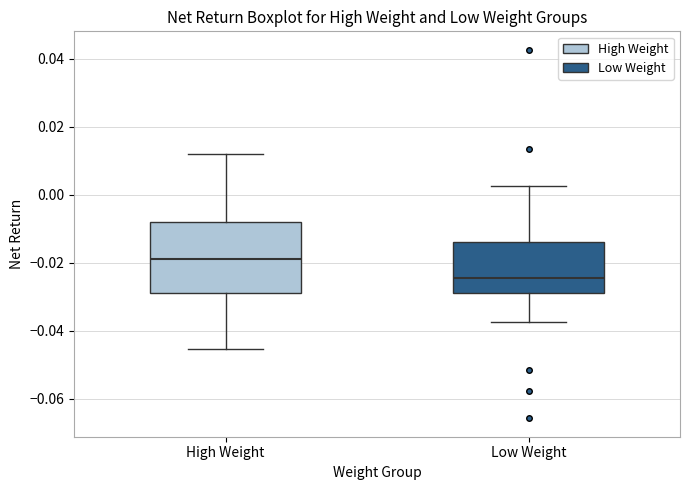

Where does the median line of the box for Low Weight sit on the y-axis? The values are not printed on the chart, so give them approximately, as read against the axis.

-0.024